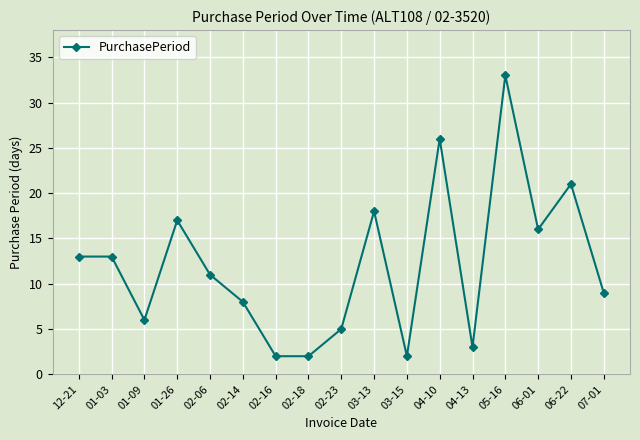

What position from the right is 12-21?

17